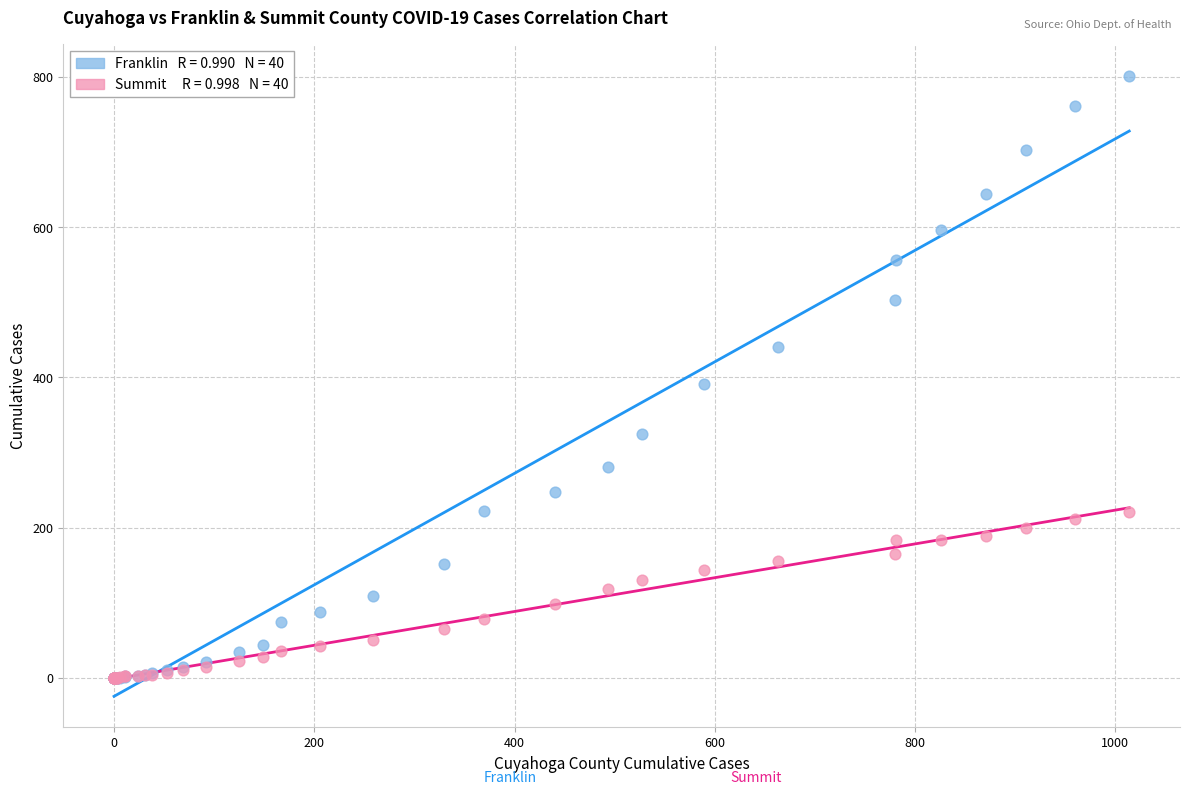

Across all series, what Y value is closest to 401?

391